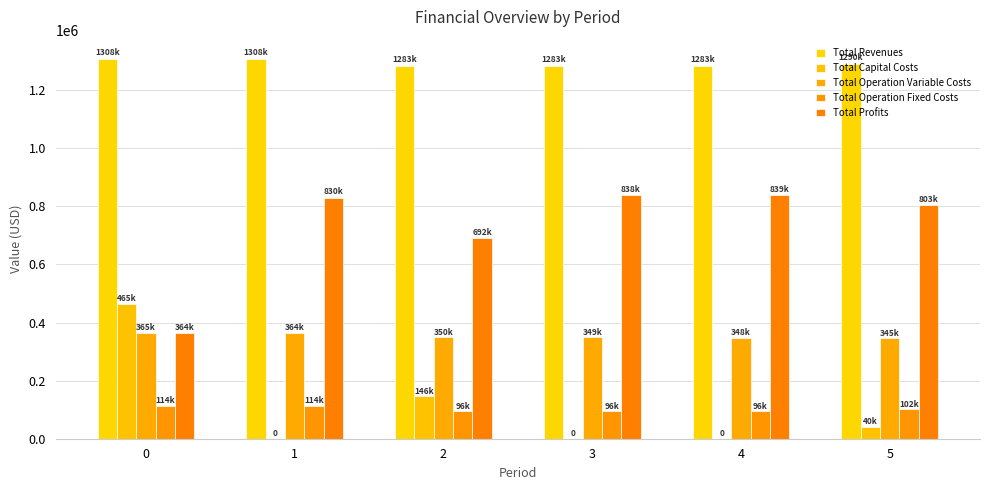

Are the bars horizontal?

No